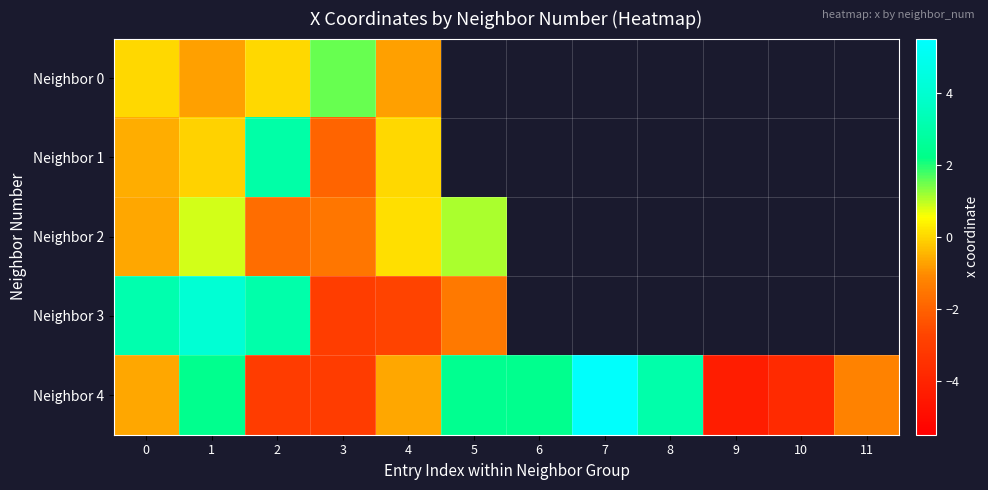

How many distinct data groups are displayed?

5